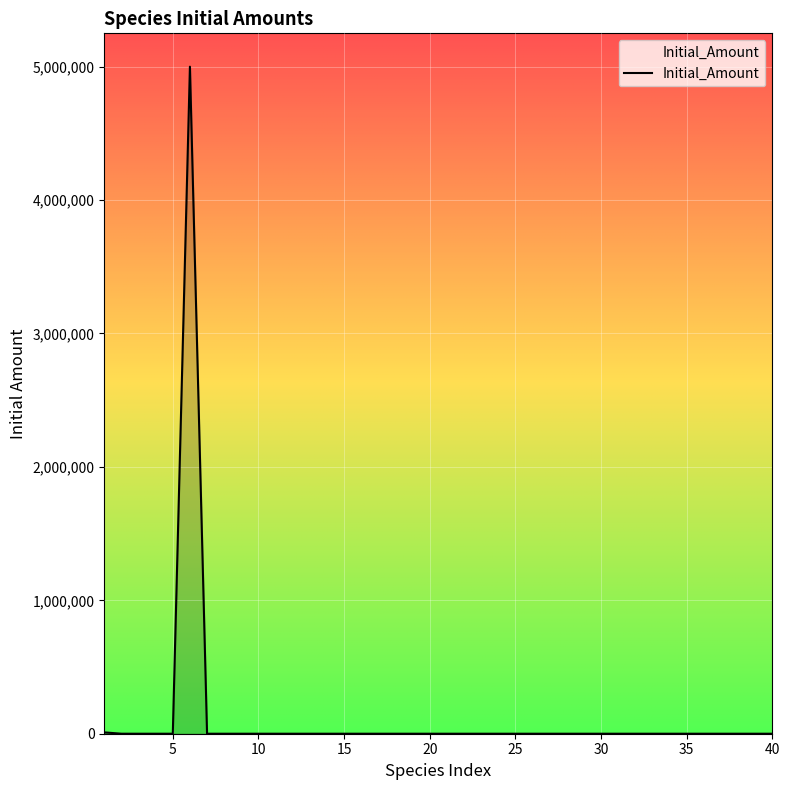

How many lines are shown in the chart?

1